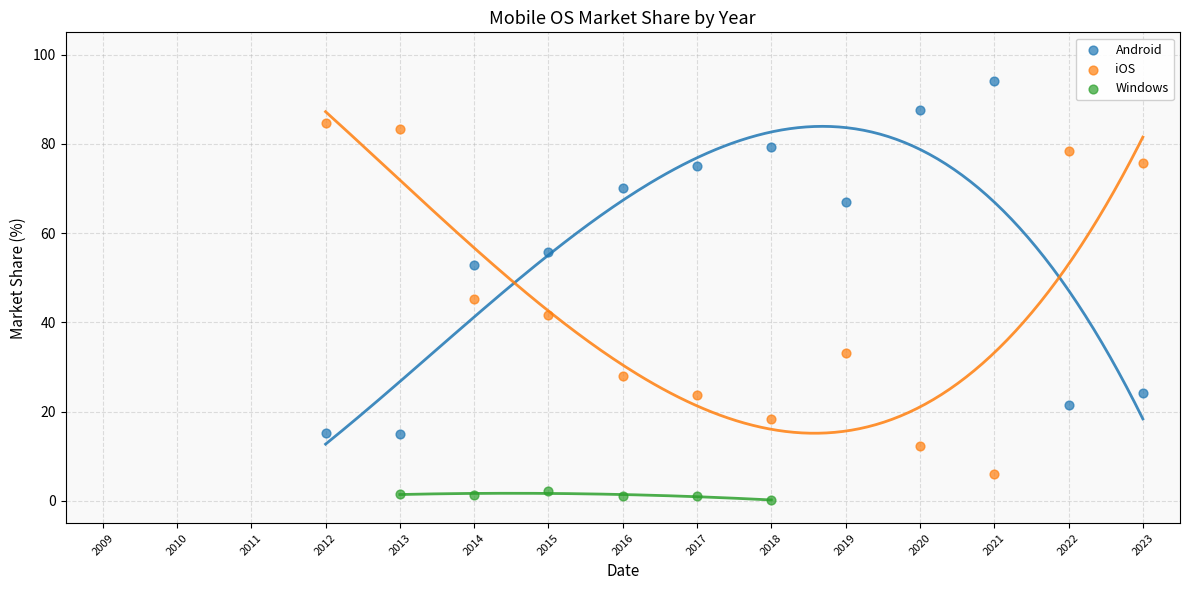

Which series reaches the minimum Y coordinate?

Windows